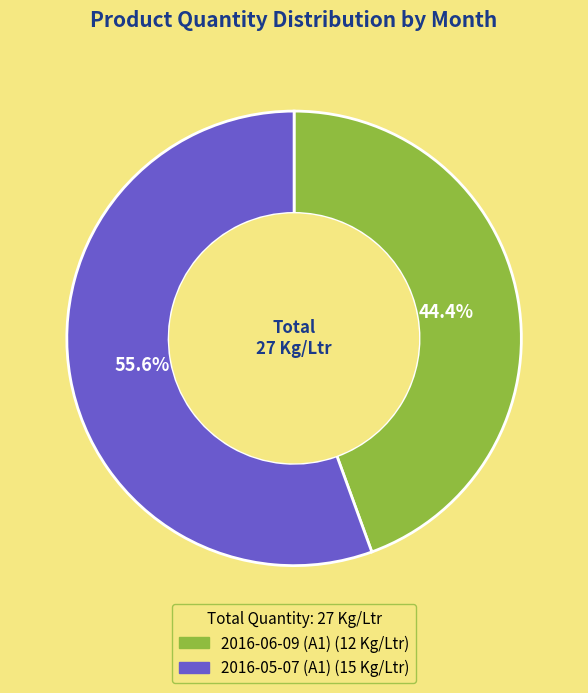

Do 2016-06-09 (A1) and 2016-05-07 (A1) together represent more than half of the pie?

Yes